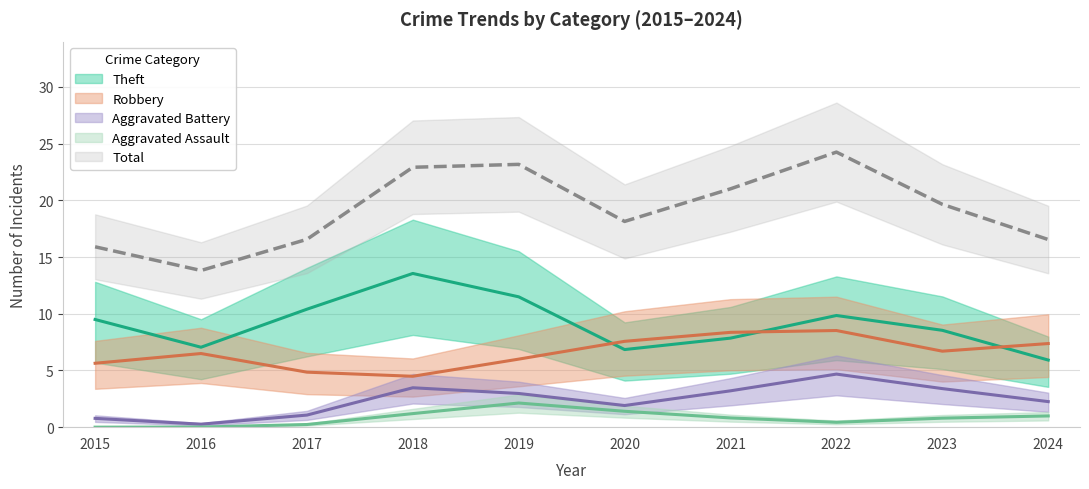

Does the chart display data point markers on the line(s)?

No